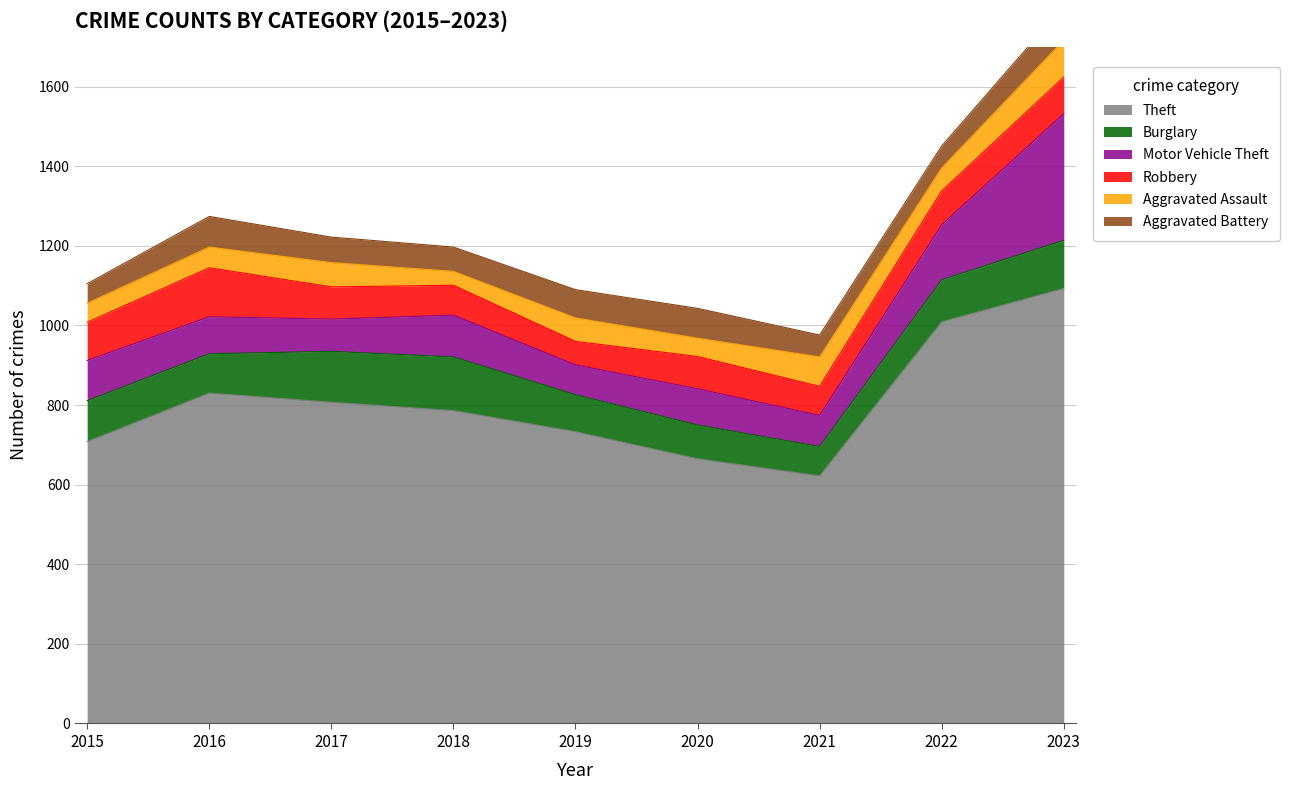

Is it true that Theft equals 1009 at 2022?

True